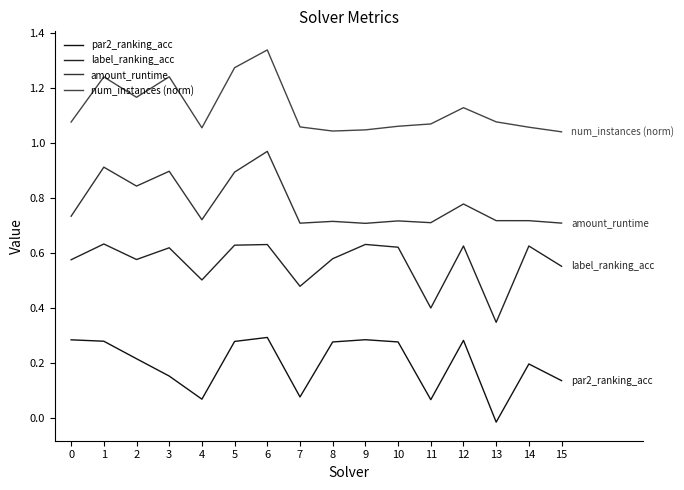

Where is the first local maximum for num_instances (norm)?

1